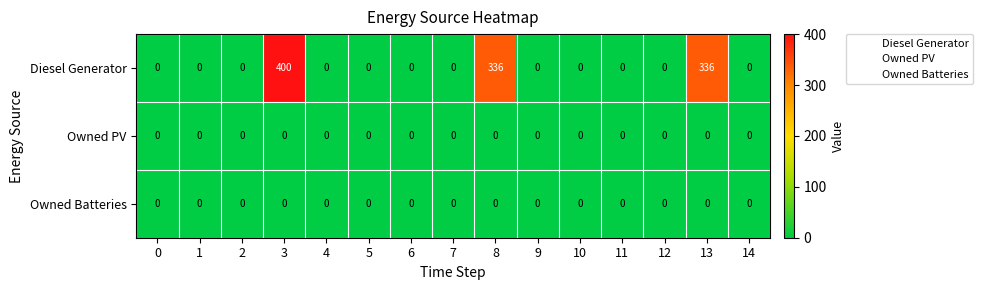

The Owned Batteries series shows 0 at 9. True or false?

True